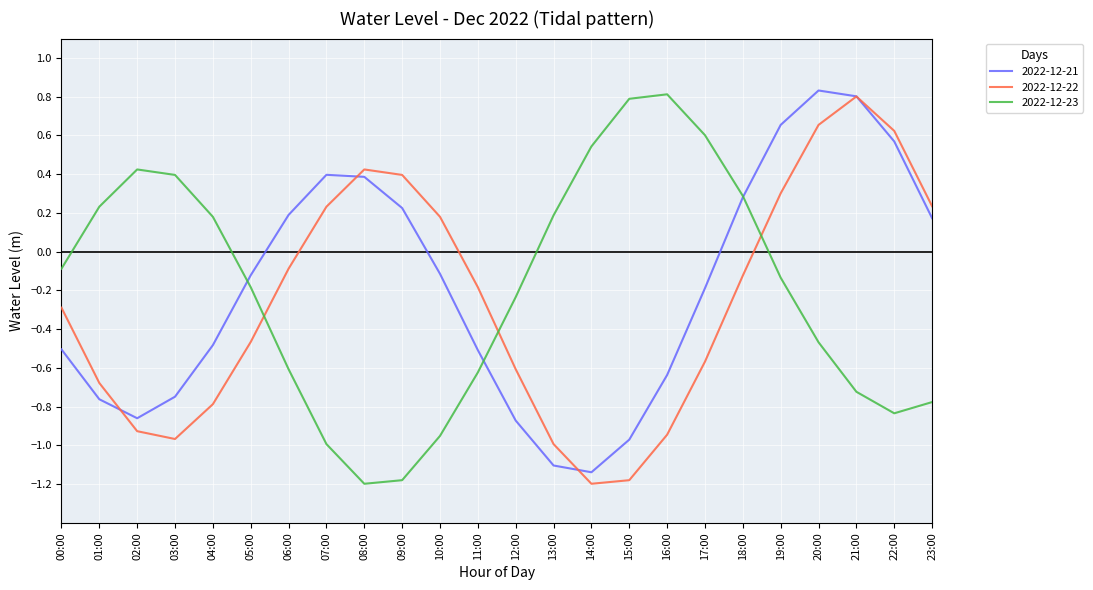

What position from the left is 10:00?

11